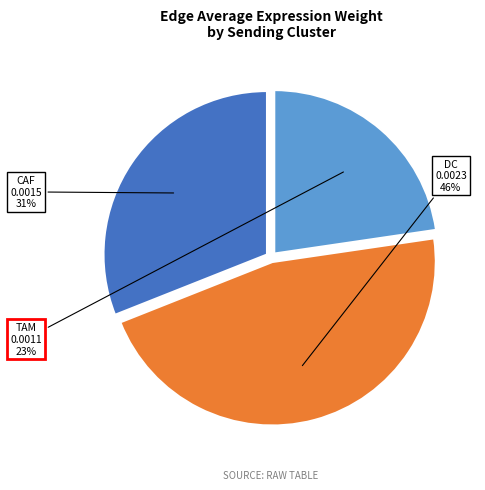

True or false: CAF accounts for 31% of the total.

True